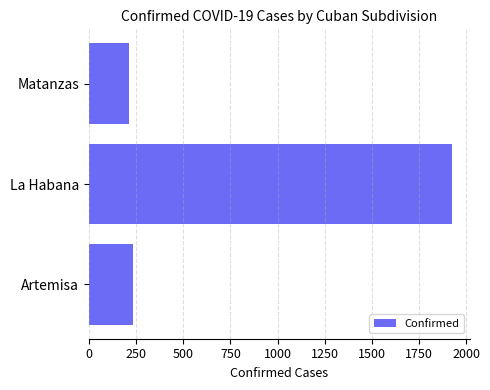

List the labels in order of value, largest first.

La Habana, Artemisa, Matanzas